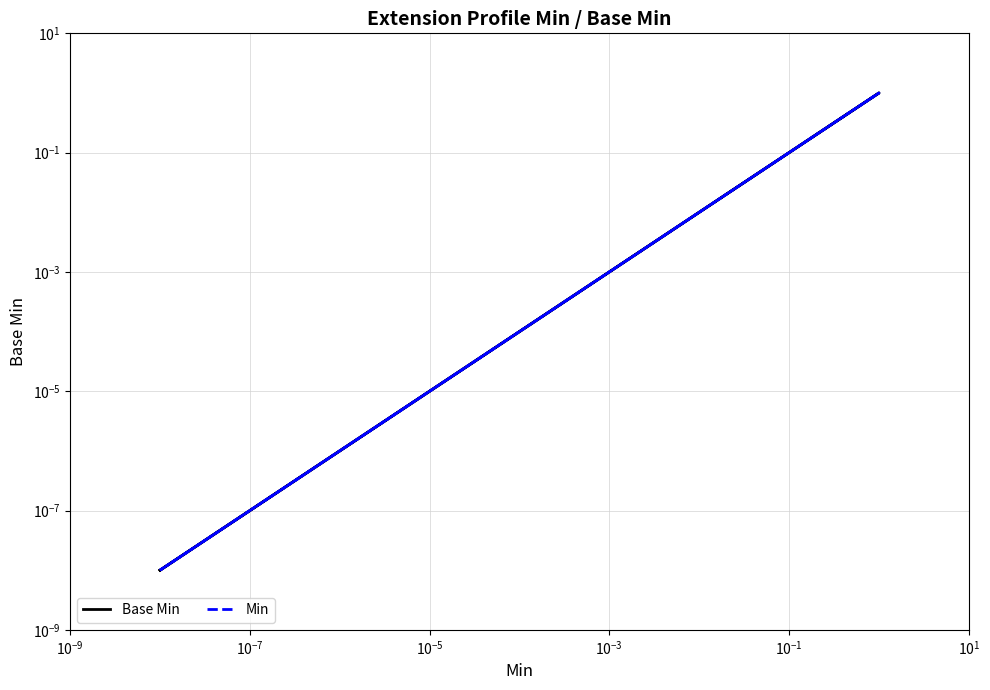

The Min series shows 0.0 at $\mathdefault{10^{-7}}$. True or false?

False